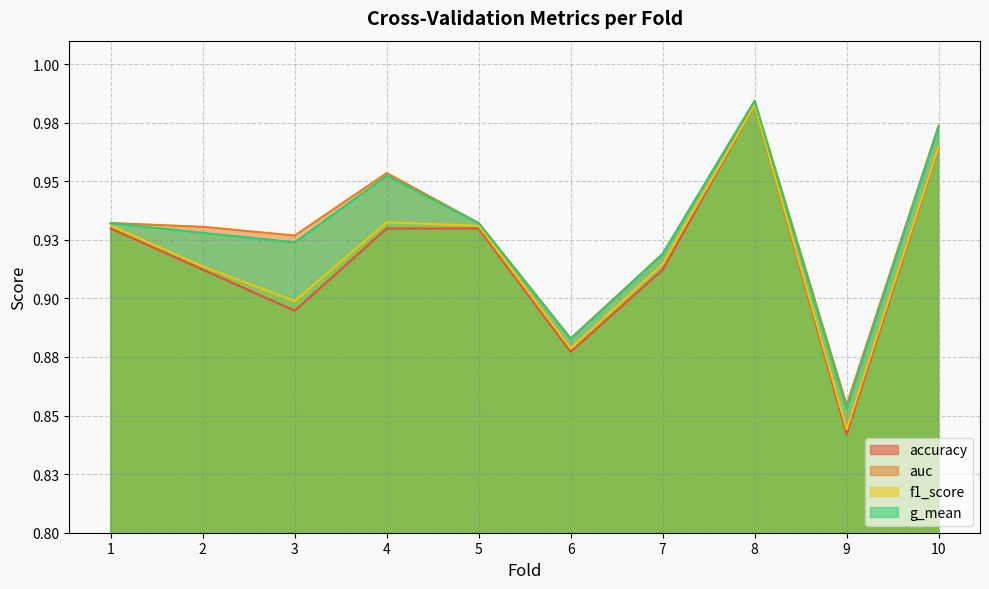

What is the value of the f1_score point at the 3rd from the left?

0.9